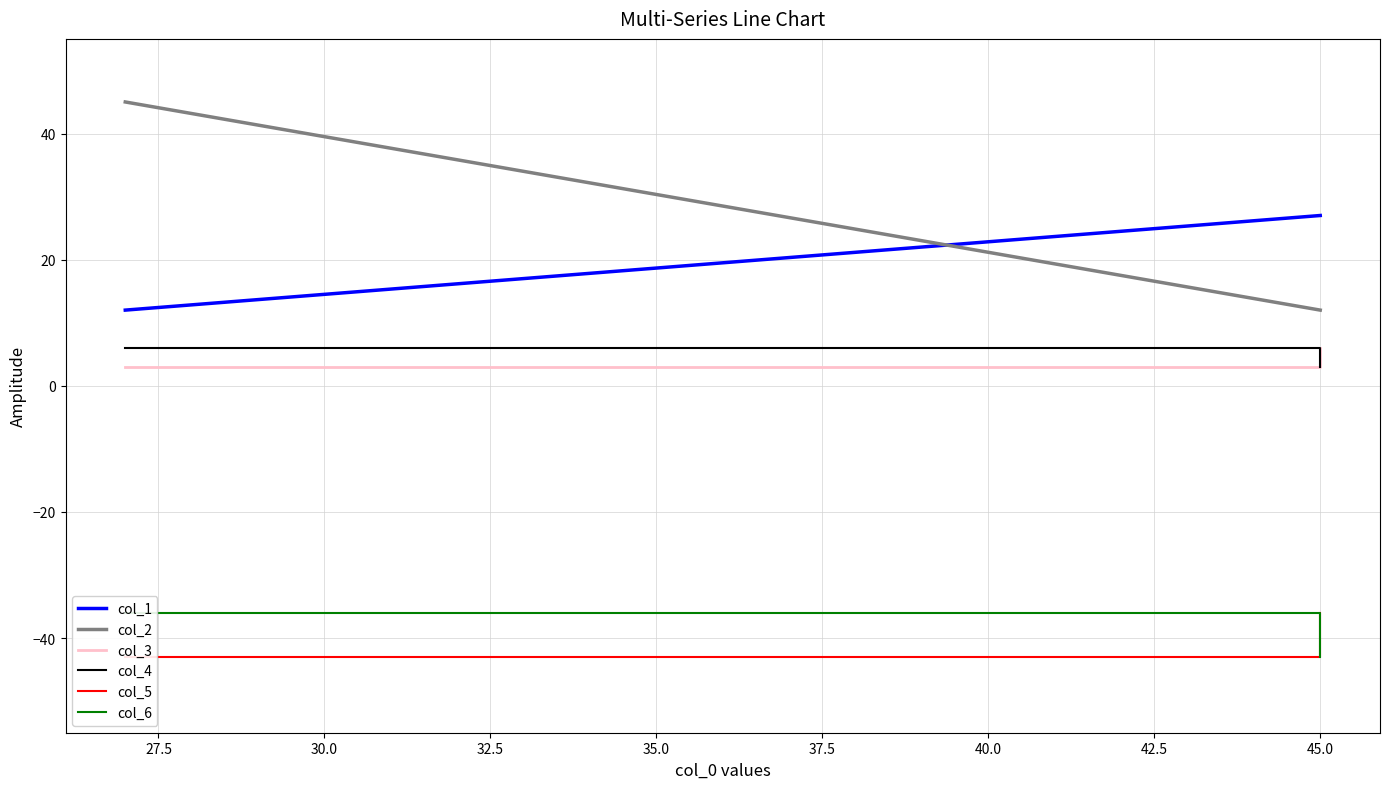

Does the chart display data point markers on the line(s)?

No